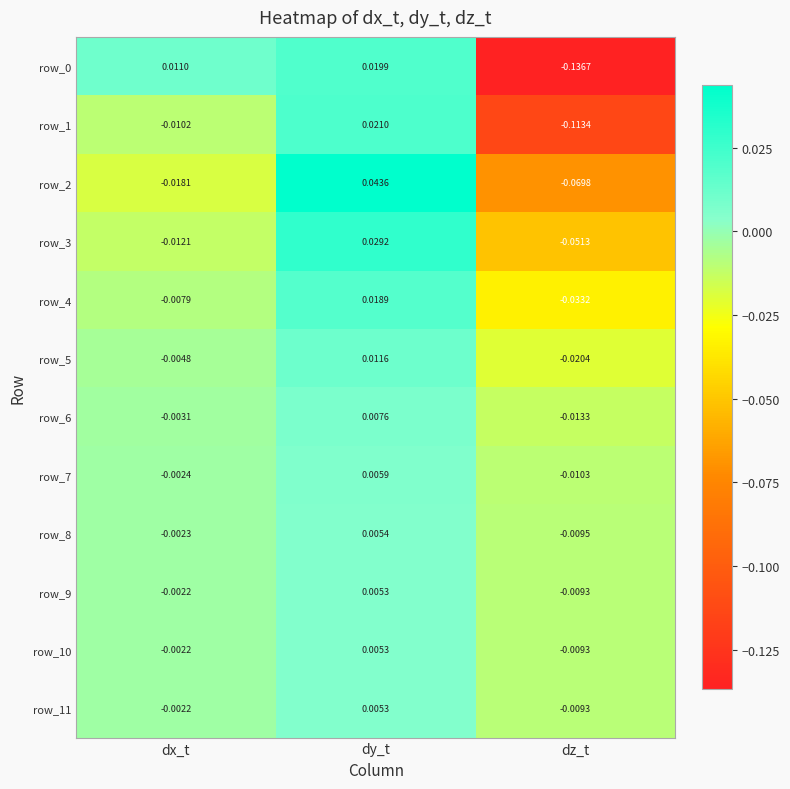

At which label does row_11 reach its peak?

dy_t